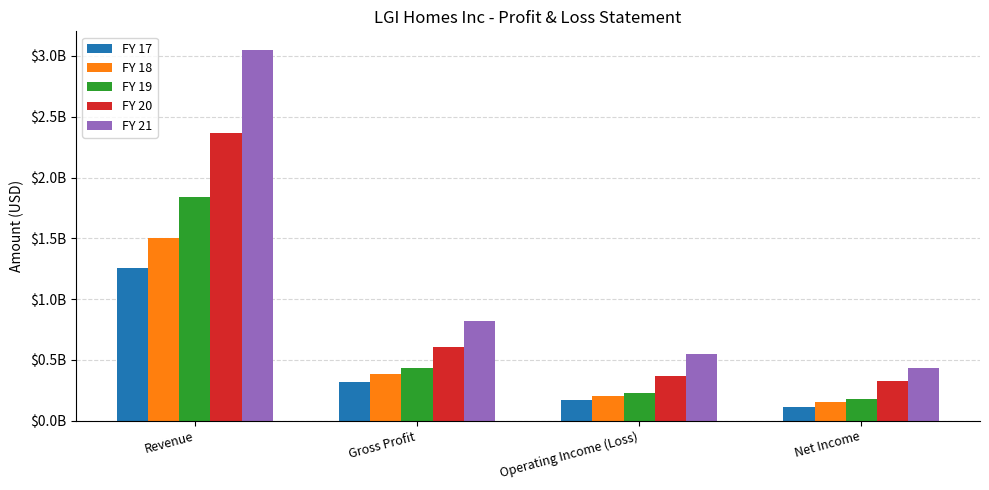

Are the bars horizontal?

No